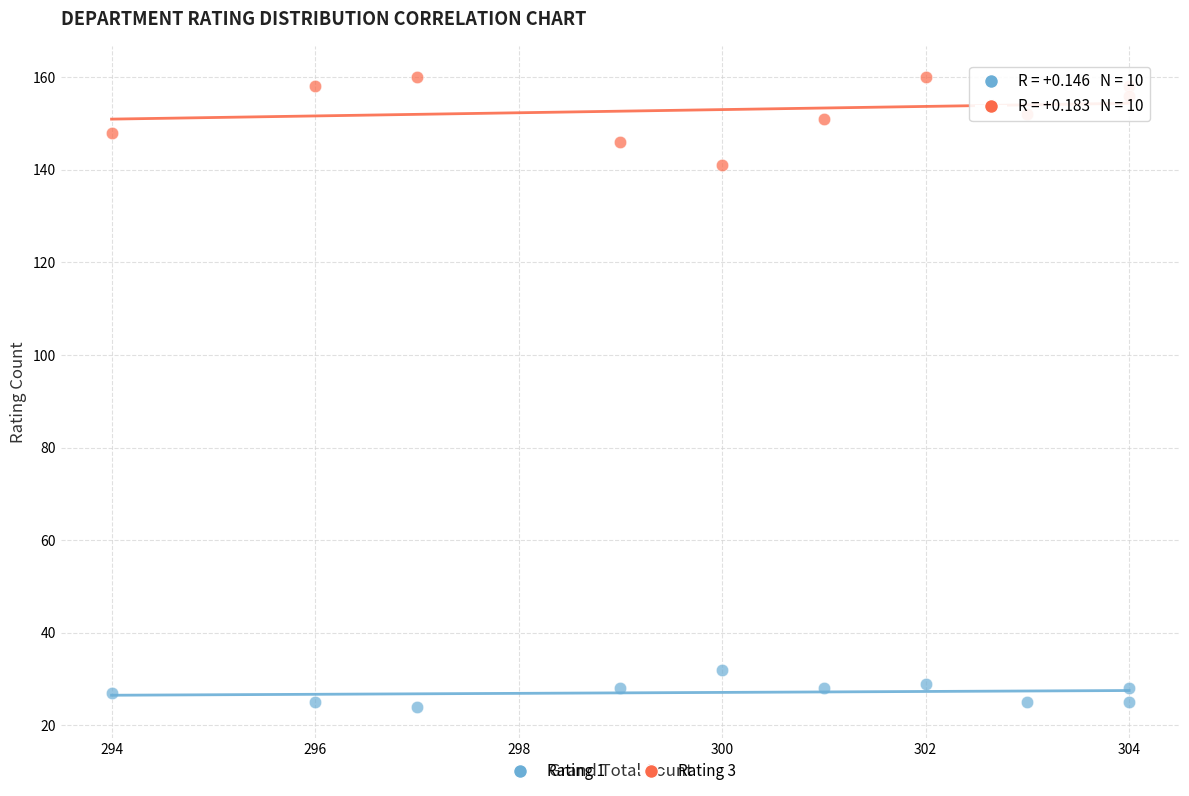

Across all data points, what is the range of Y values (max minus min)?

136